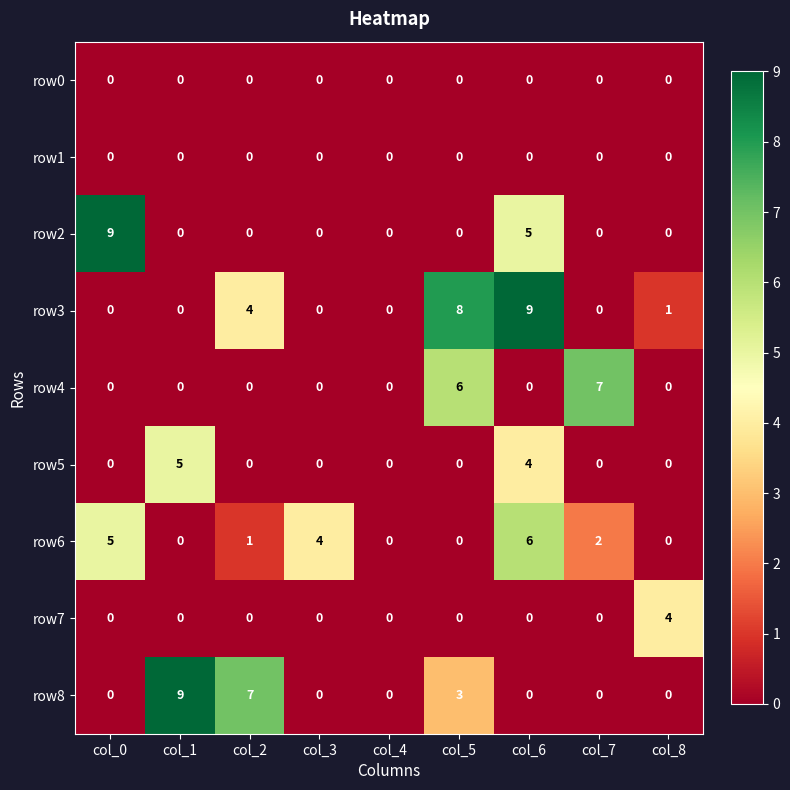

What is the greatest value displayed?

9